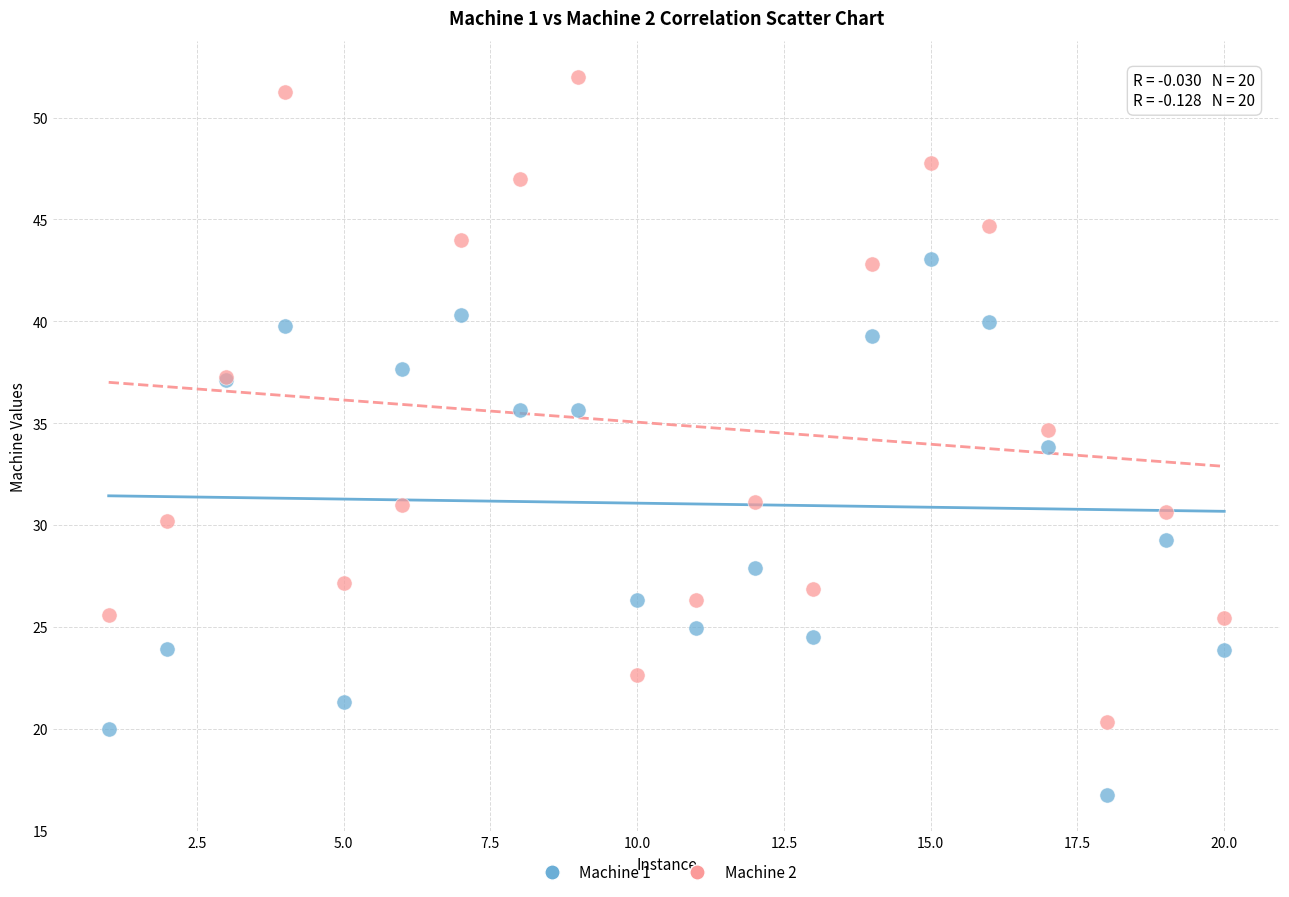

What is the X range (max minus min) for the scatter plot?

19.0